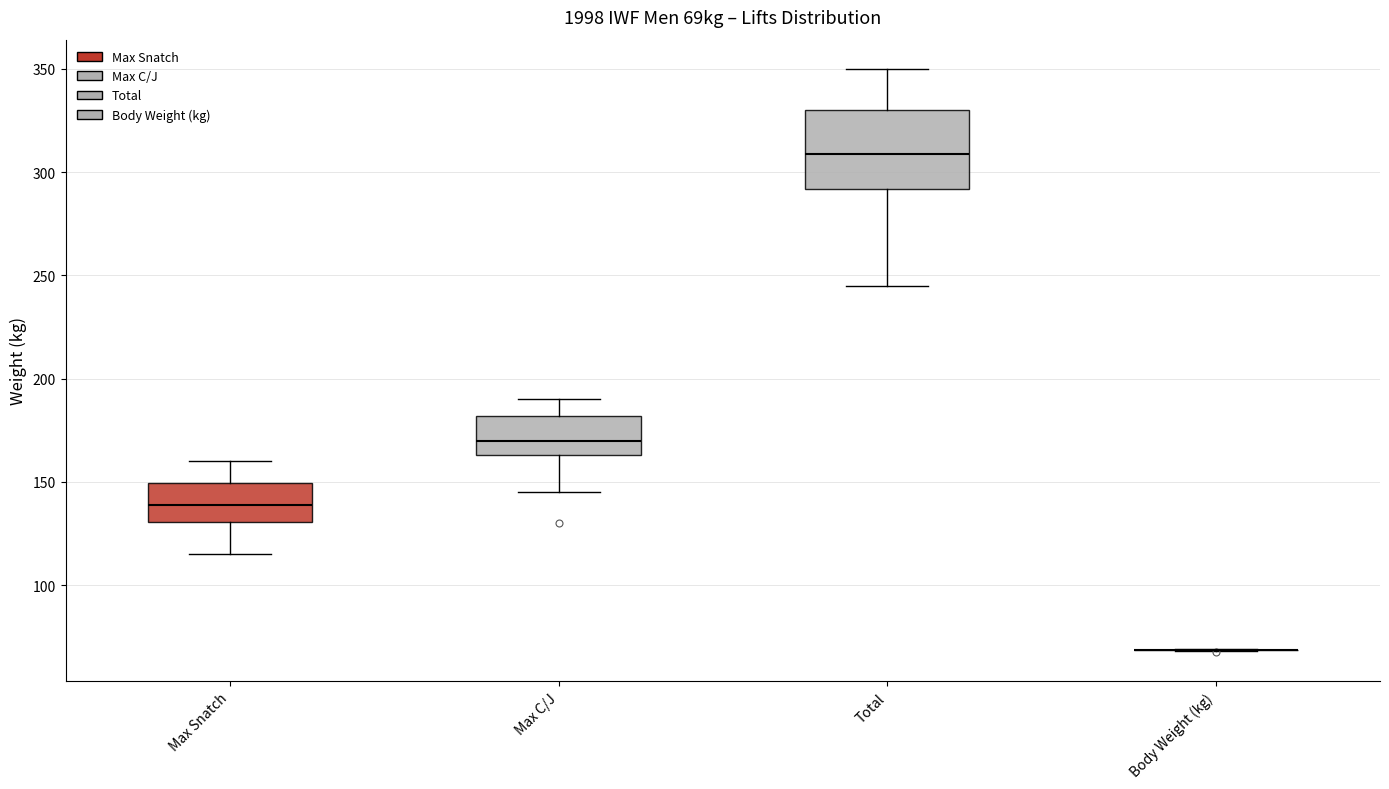

Reading left to right, read every box against the y-axis: the position of its median line, the range the box covers, and the ends of its whiskers. The values are not printed on the chart, so give them approximately, as read against the axis.

Max Snatch: median 140, box 130 to 150, whiskers 115 to 160
Max C/J: median 170, box 165 to 180, whiskers 145 to 190
Total: median 310, box 290 to 330, whiskers 245 to 350
Body Weight (kg): box collapsed to a line at 70, whiskers 70 to 70